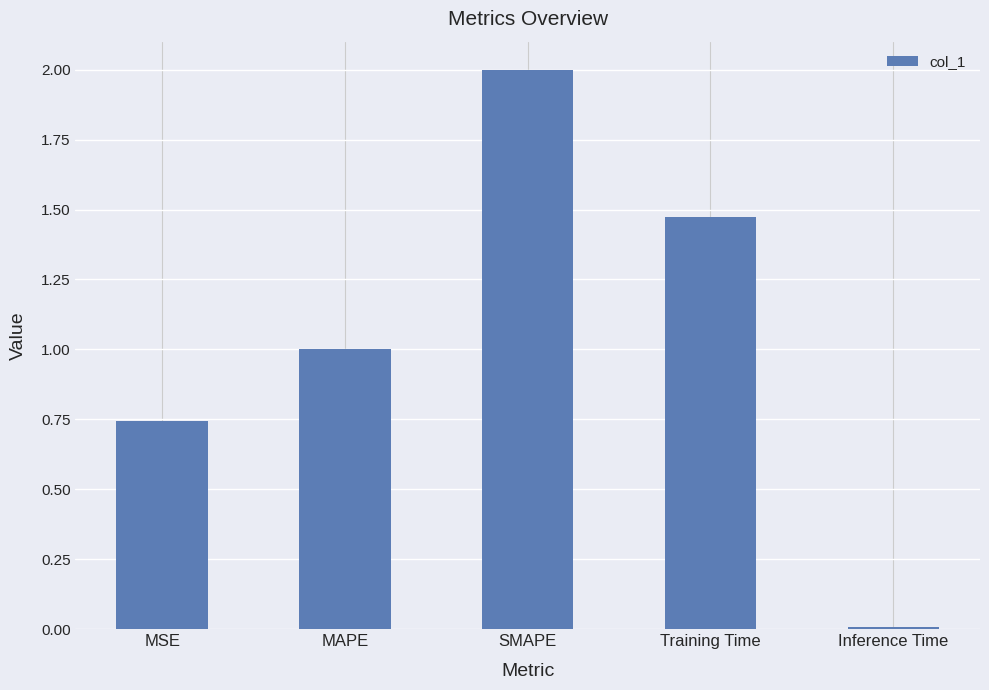

Count the number of values greater than 1.

3